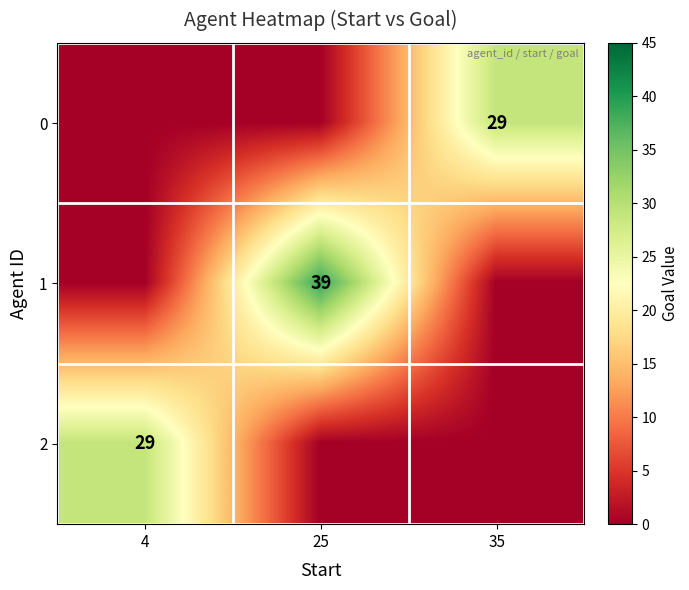

Is it true that 1 equals 39 at 25?

True